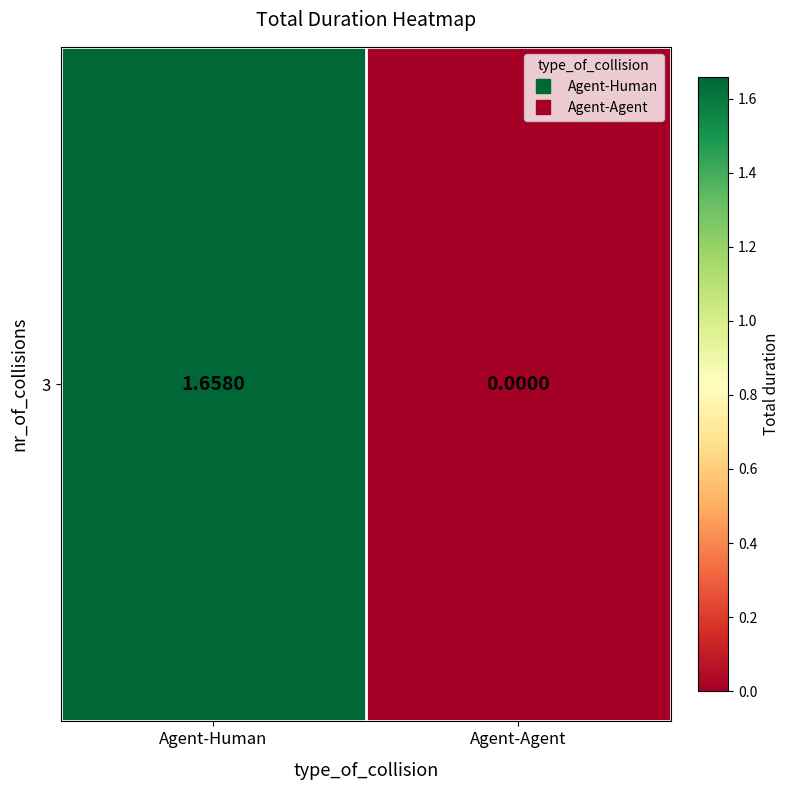

Reading left to right, list all the values displayed in this chart.

1.7	0.0